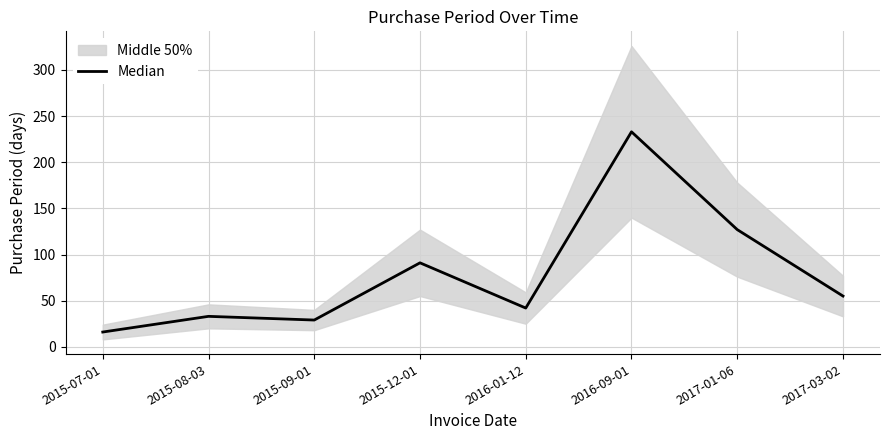

How many values are below 55?

4